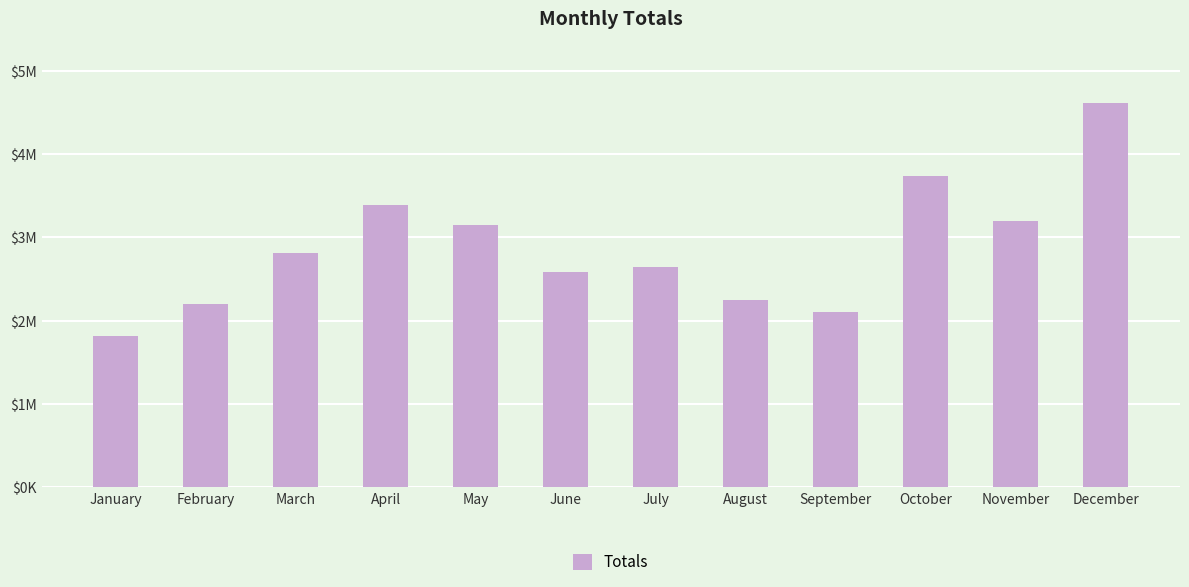

Does the chart contain any negative values?

No